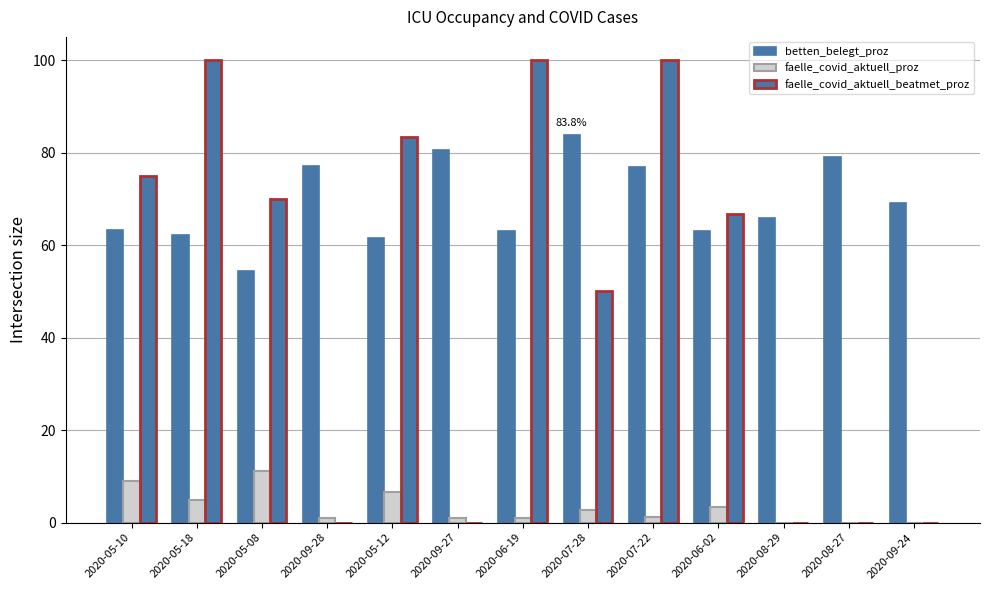

Are the bars horizontal?

No